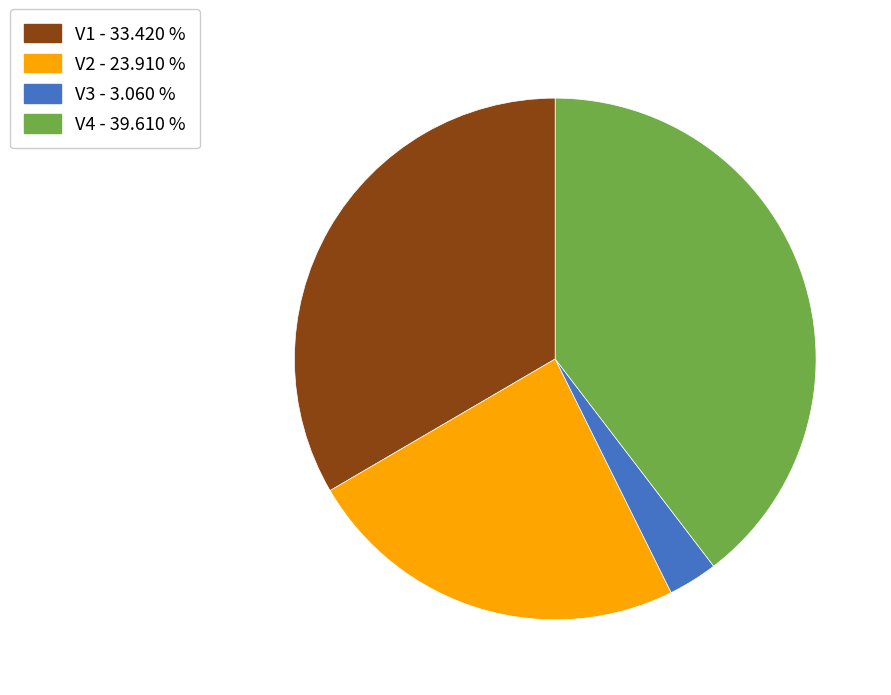

Is there a majority slice in this chart?

No